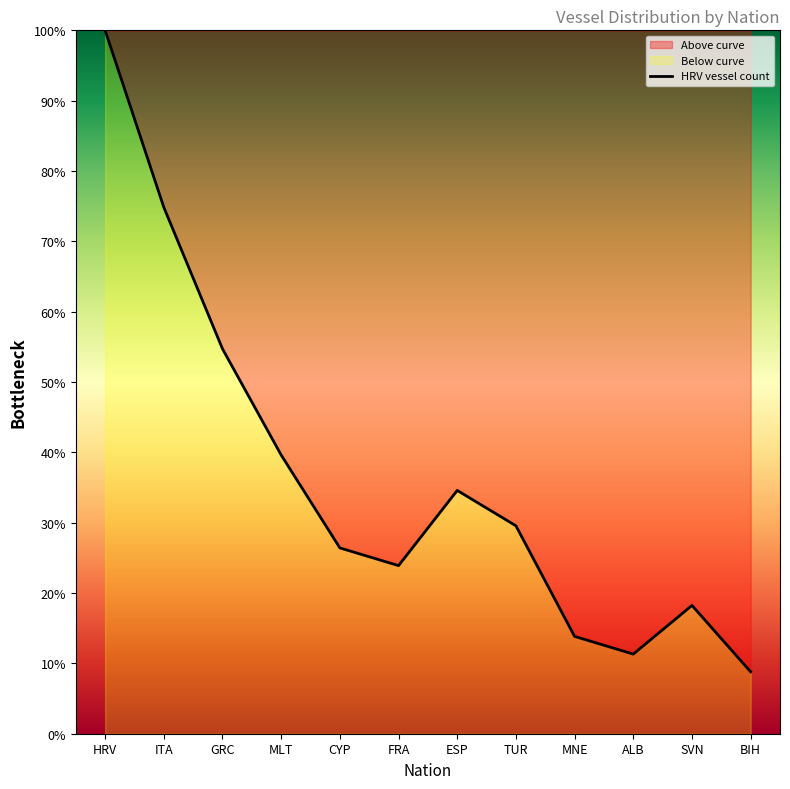

How many series are shown in this chart?

1